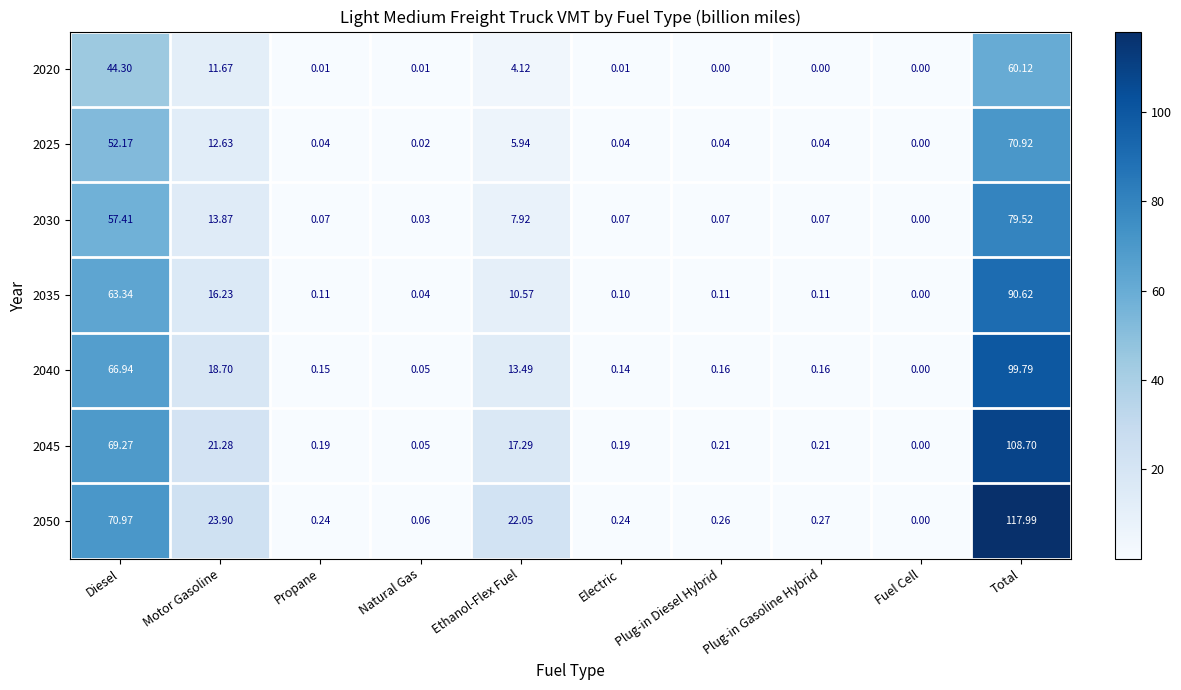

Which label corresponds to the largest value in the chart?

Total